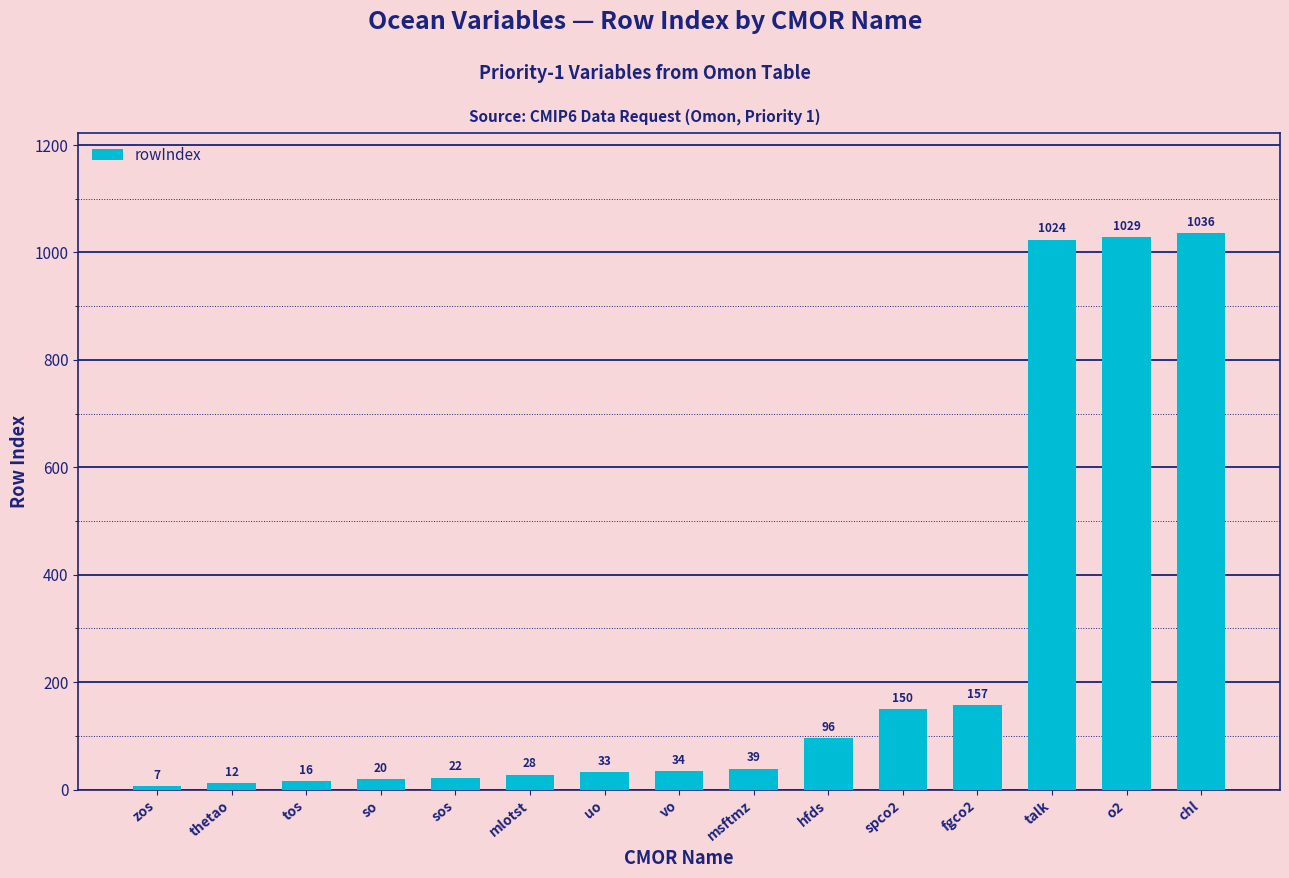

Between hfds and zos, which is larger?

hfds